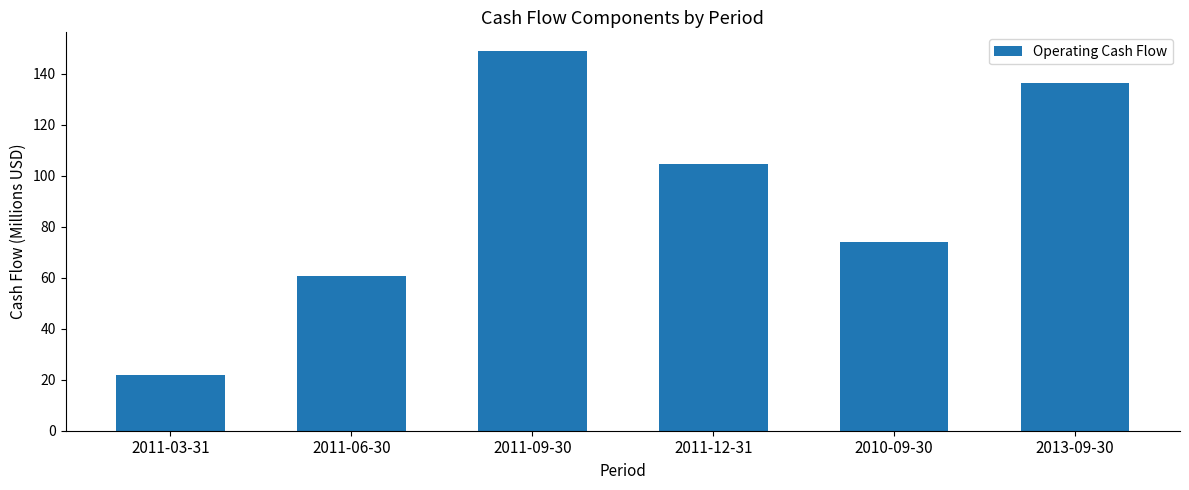

What is the sum of the values at 2011-03-31 and 2010-09-30?

95.6